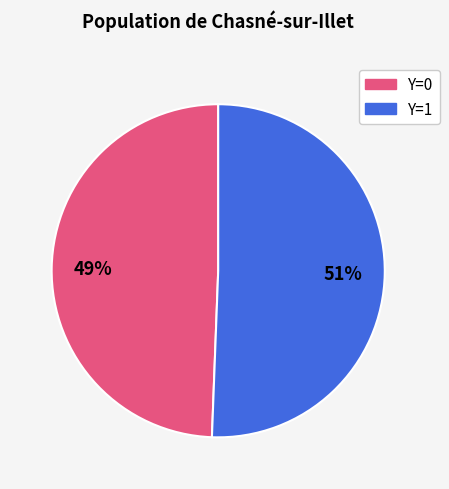

Is there a majority slice in this chart?

Yes